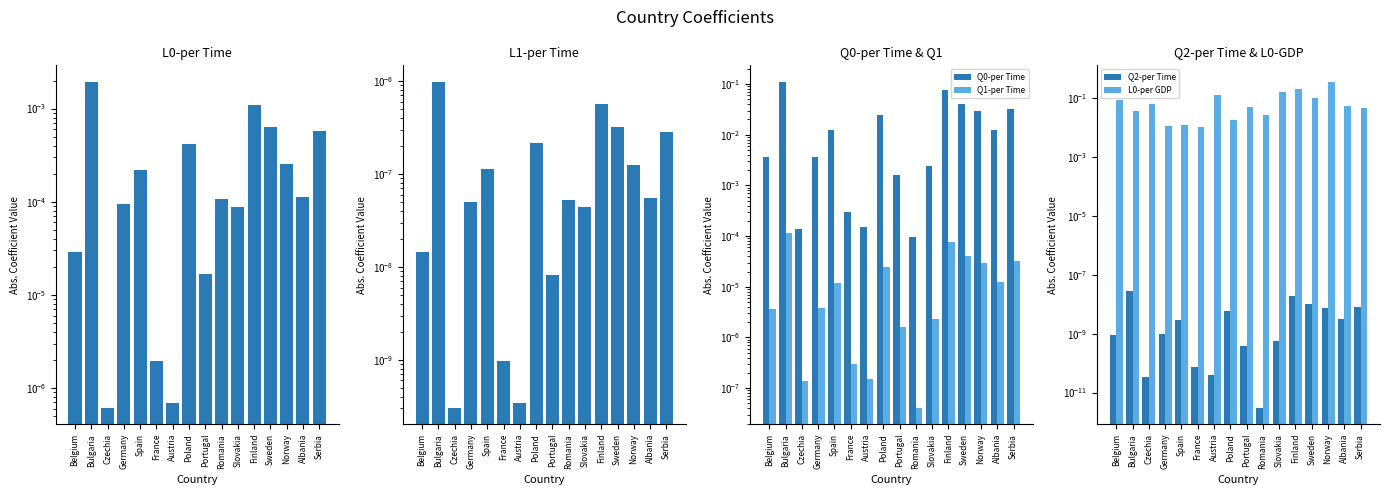

How many data points does each series have?

16